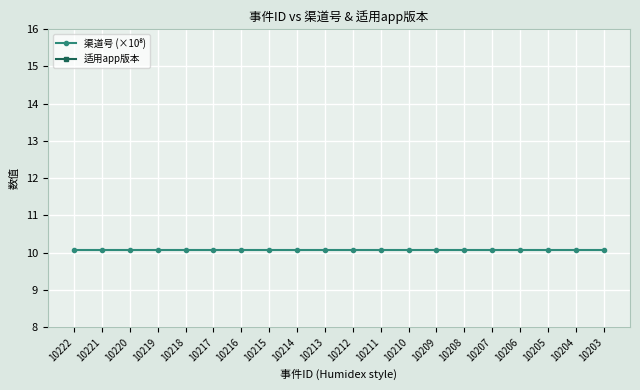

Which category has the highest value across all series?

10222